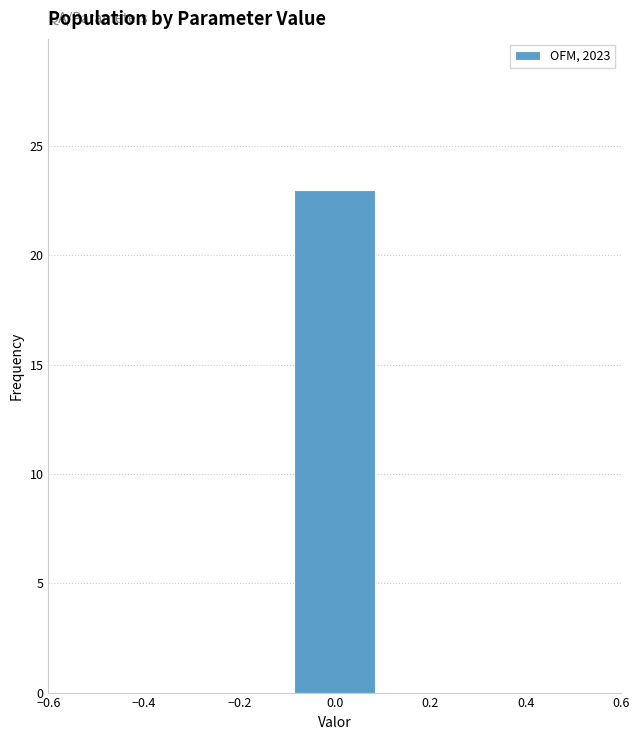

Reading left to right, list every bar in this chart as the range it spans on the x-axis followed by its height. The values are not printed on the chart, so give them approximately, as read against the axis.

-0.5 to -0.3: 0
-0.3 to -0.1: 0
-0.1 to 0.1: 23
0.1 to 0.3: 0
0.3 to 0.5: 0